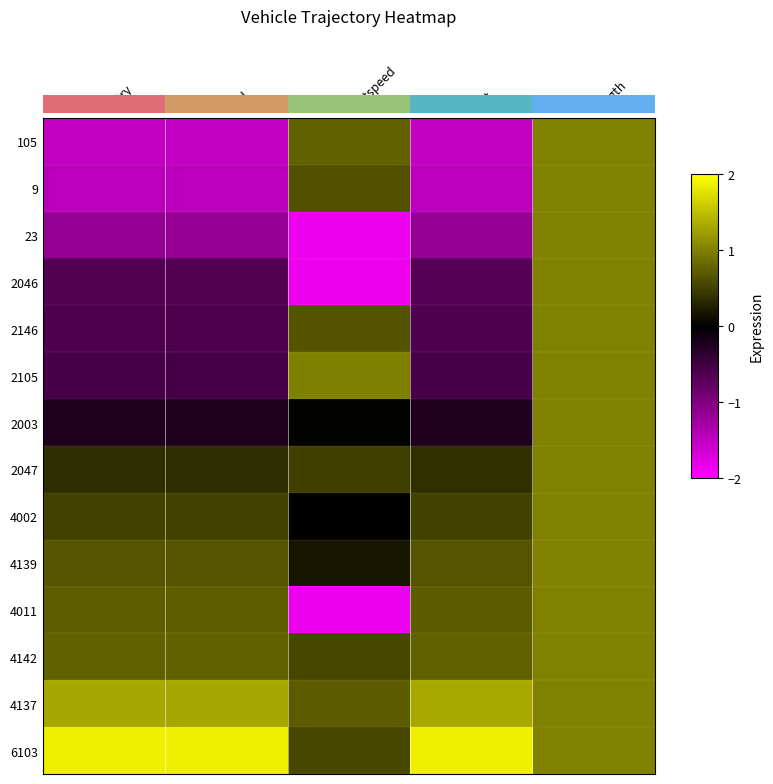

Read the 2105 value at entry.

-0.6